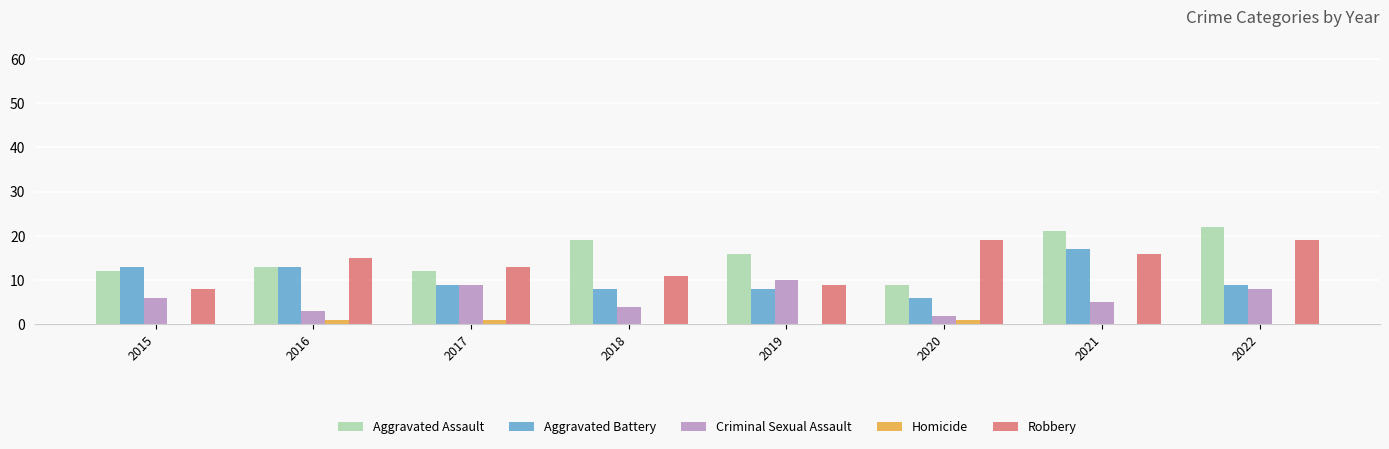

How many groups of bars are there?

8